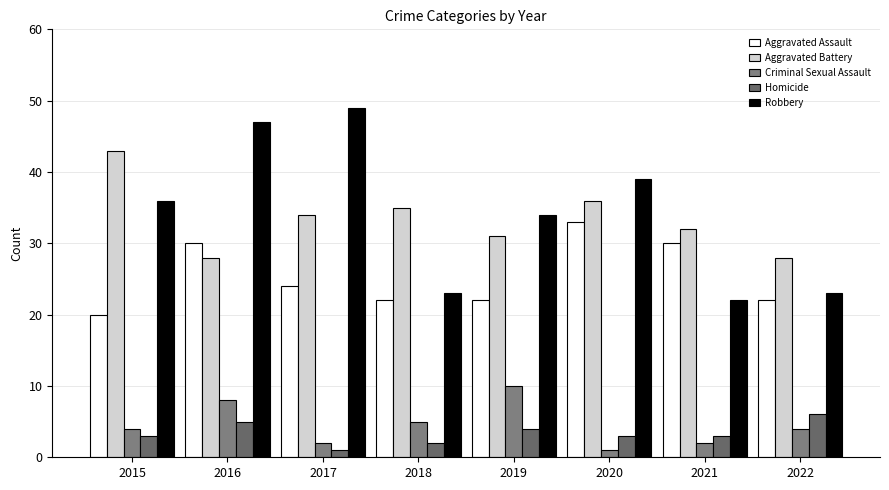

Is the value of Criminal Sexual Assault at 2018 greater than the value of Homicide at 2019?

Yes